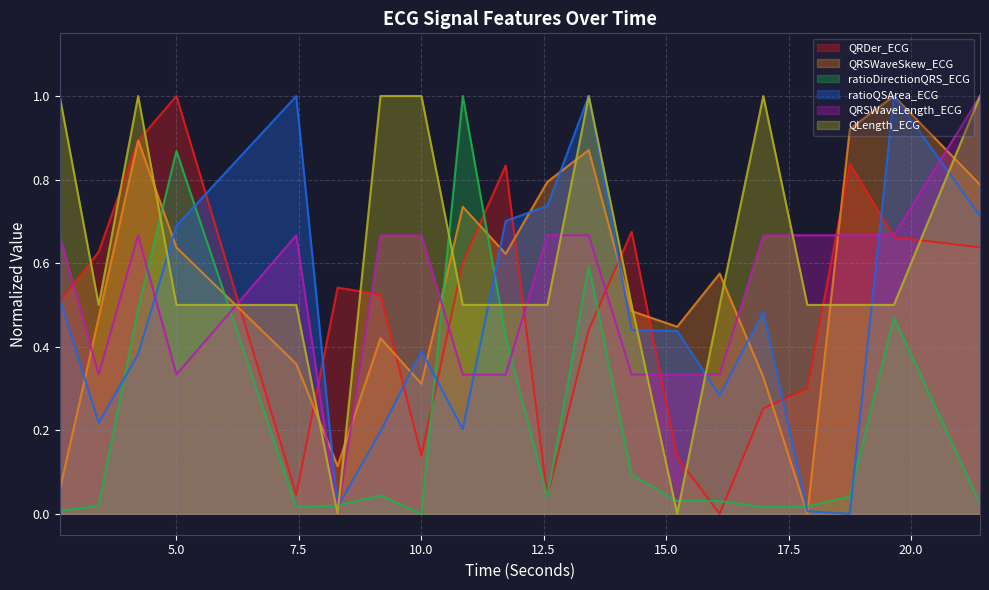

True or false: QLength_ECG and QRSWaveSkew_ECG cross at least once.

True